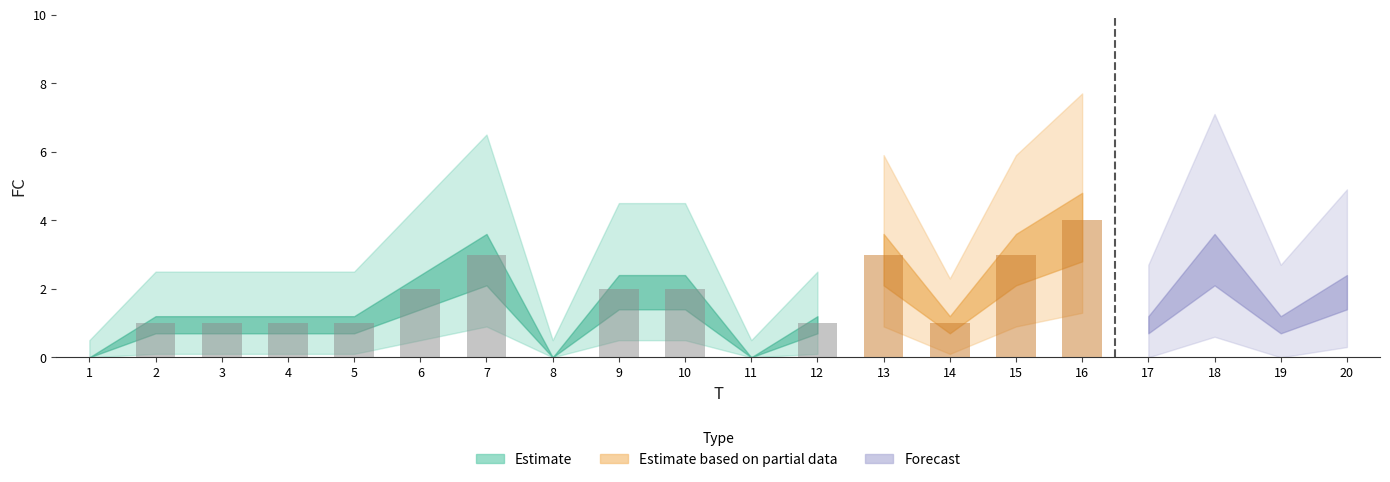

Rank the categories by value from highest to lowest.

16, 7, 13, 15, 18, 6, 9, 10, 20, 2, 3, 4, 5, 12, 14, 17, 19, 1, 8, 11